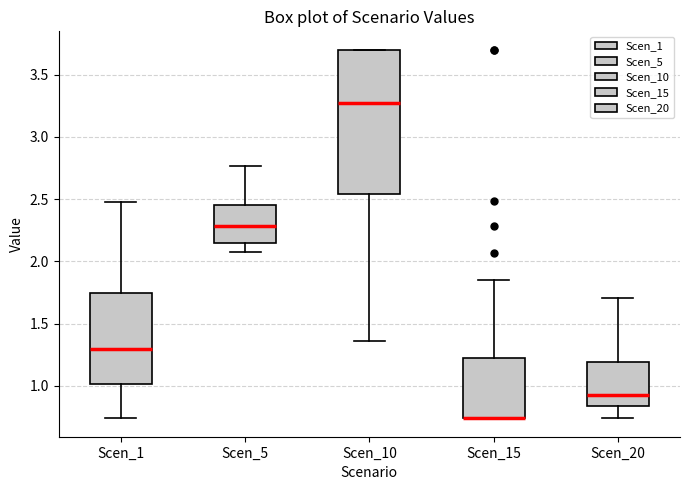

Reading left to right, read every box against the y-axis: the position of its median line, the range the box covers, and the ends of its whiskers. The values are not printed on the chart, so give them approximately, as read against the axis.

Scen_1: median 1.30, box 1.00 to 1.75, whiskers 0.75 to 2.50
Scen_5: median 2.30, box 2.15 to 2.45, whiskers 2.10 to 2.75
Scen_10: median 3.25, box 2.55 to 3.70, whiskers 1.35 to 3.70
Scen_15: median 0.75 (drawn on the box's lower edge), box 0.75 to 1.25, whiskers 0.75 to 1.85
Scen_20: median 0.90, box 0.85 to 1.20, whiskers 0.75 to 1.70